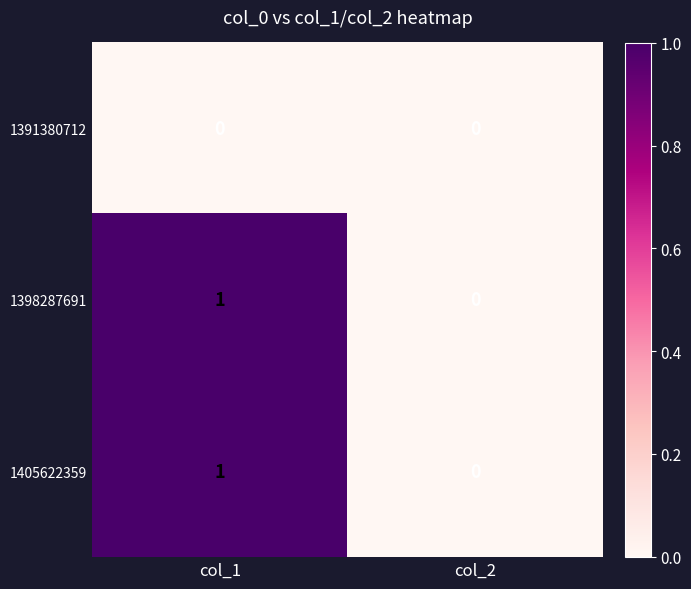

Which category has the lowest value in the 1398287691 series?

col_2